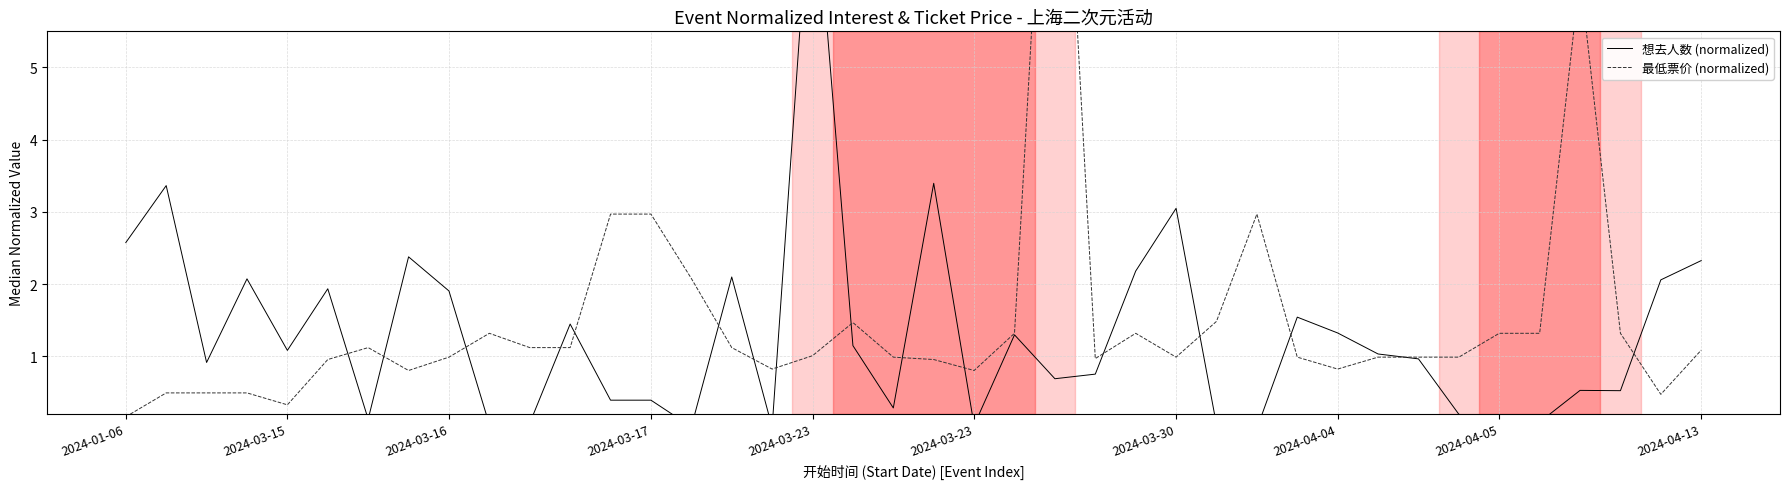

Is it true that 最低票价 (normalized) equals 3.0 at 2024-03-17?

True